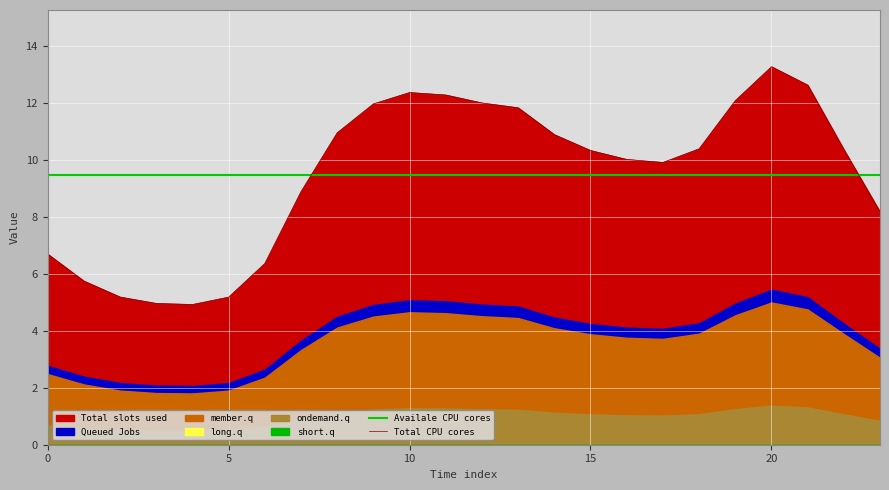

The value of Total CPU cores at 5 is 9.1. True or false?

False